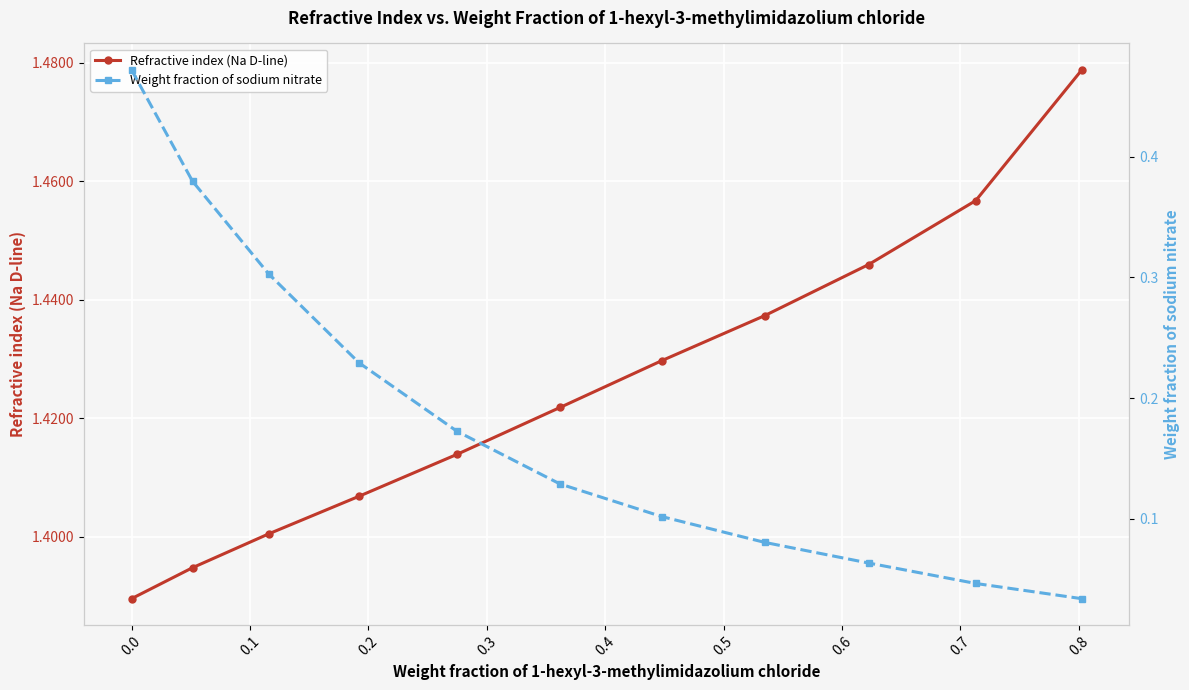

Count the Refractive index (Na D-line) values in the range 1 to 2.

11